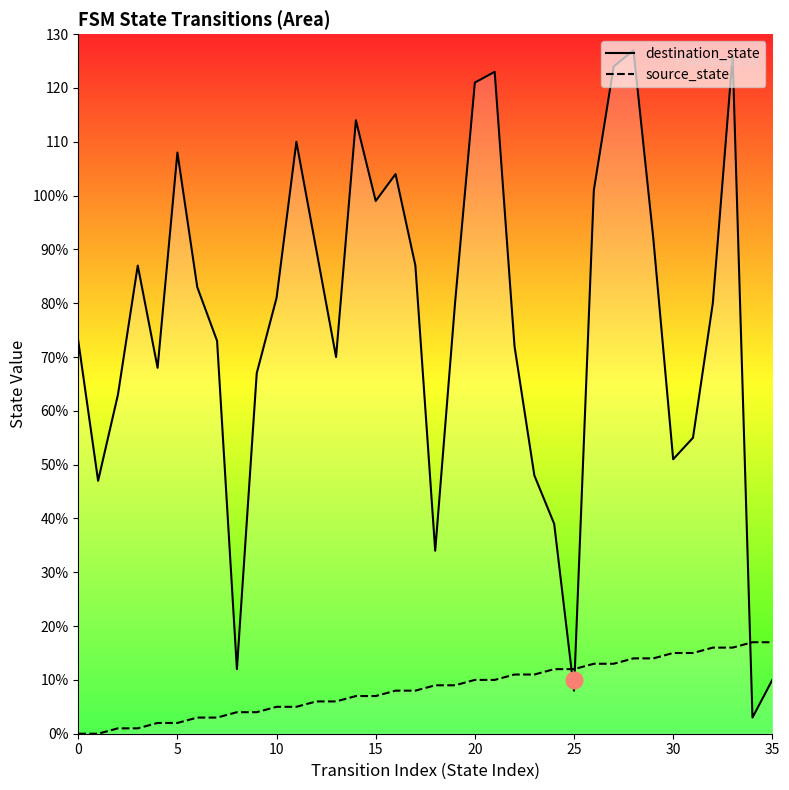

True or false: destination_state has a value of 132 at 12.

False